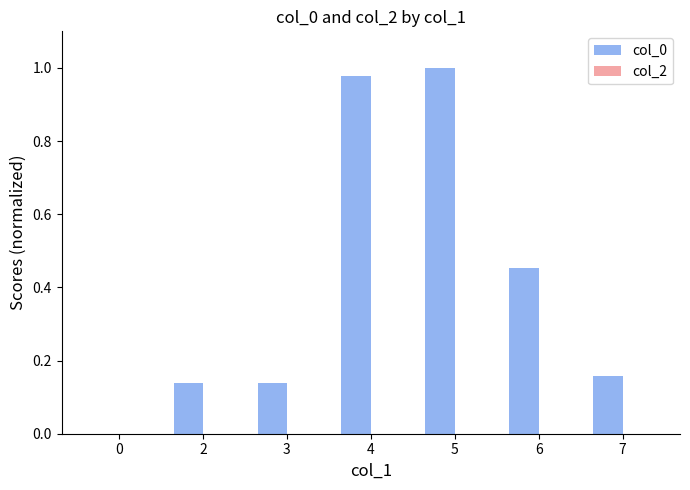

What is the sum of the values at 7 and 2?

0.3